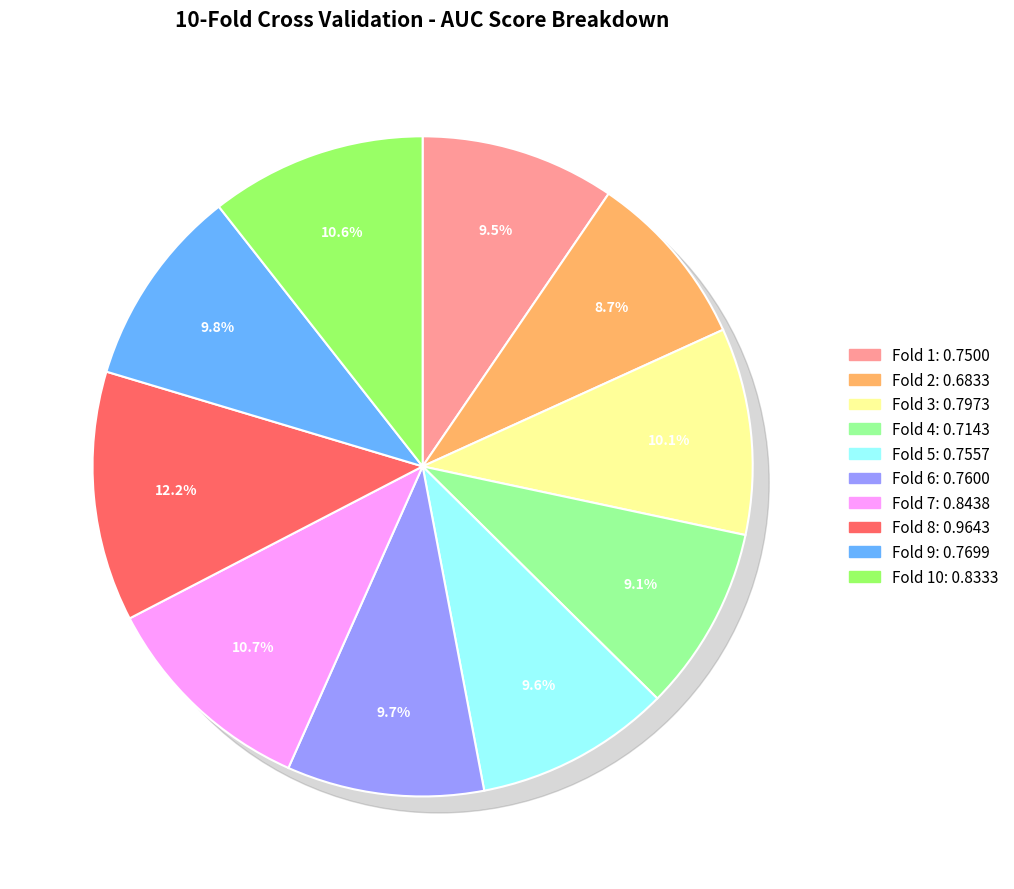

How much of the chart is everything except Fold 1?

90.5%